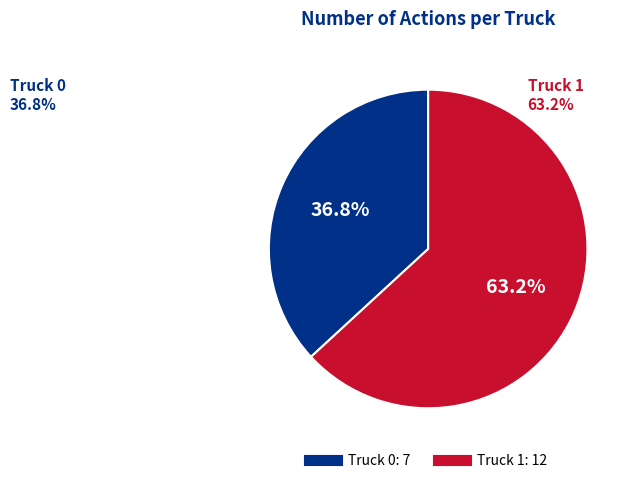

Which category has the biggest portion of the pie?

Truck 1